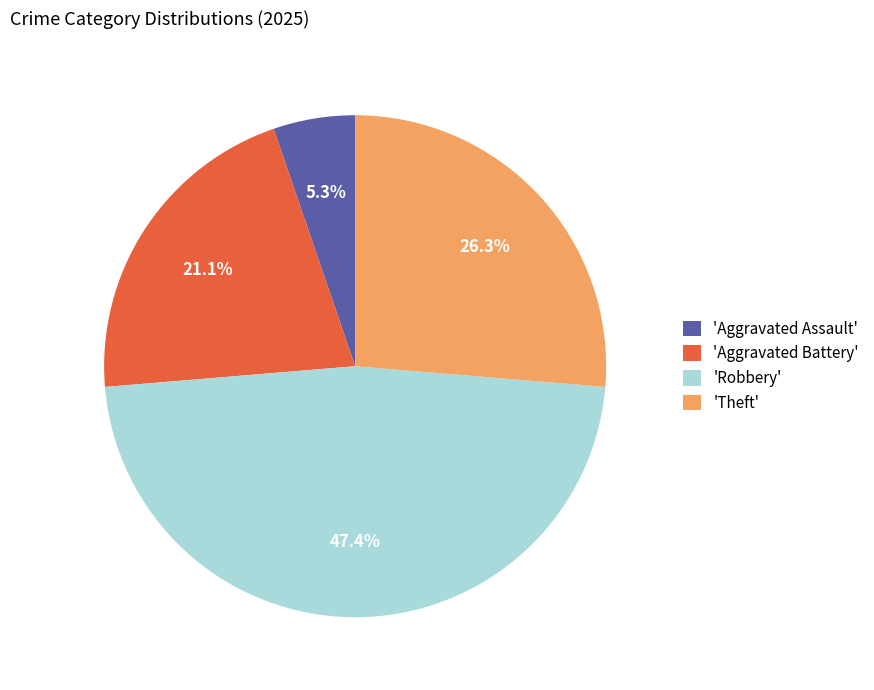

Is there a majority slice in this chart?

No